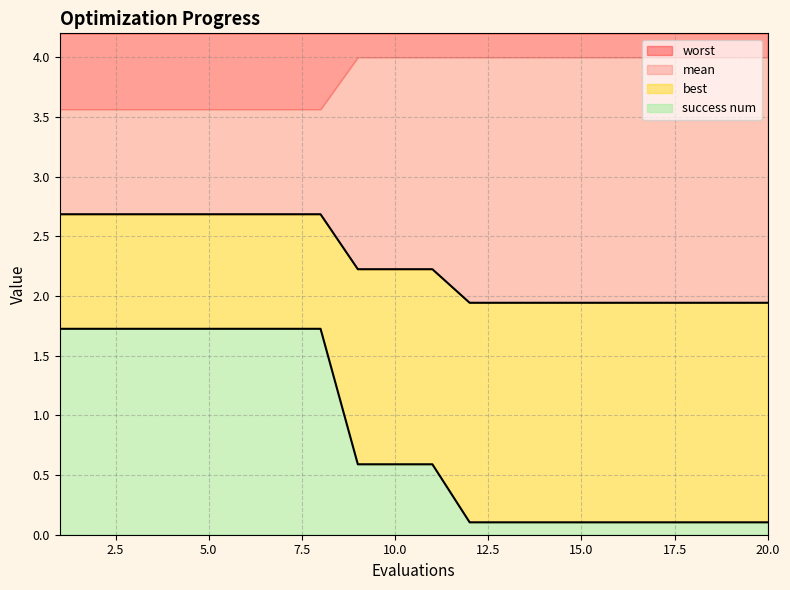

Does the chart display data point markers on the line(s)?

No